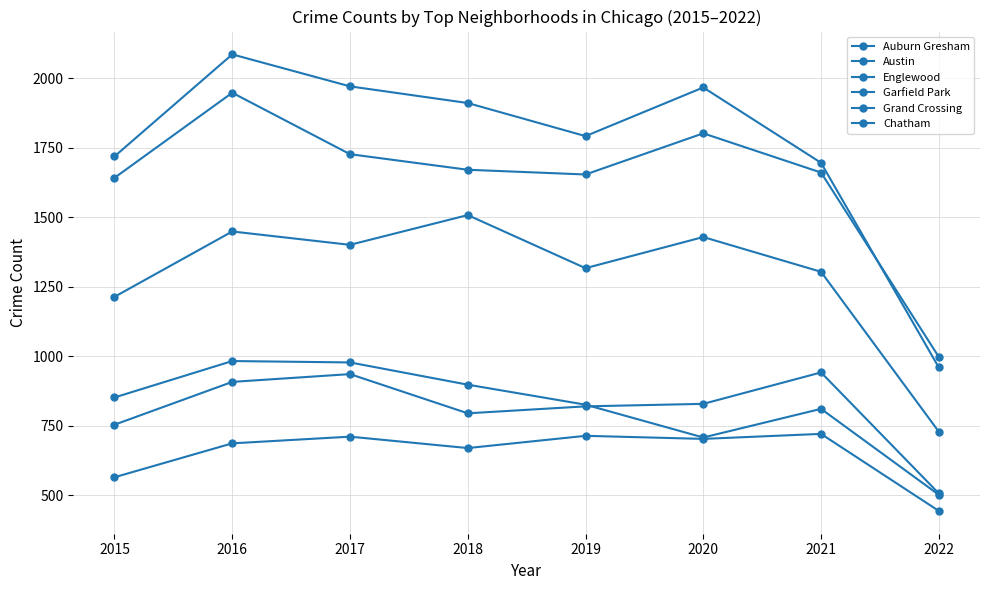

How many lines are shown in the chart?

6